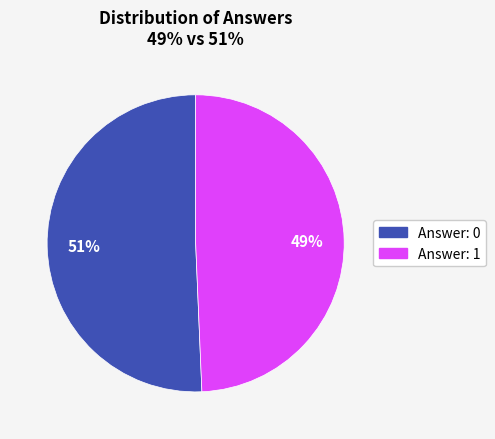

To the nearest percent, what is the average slice percentage?

50%